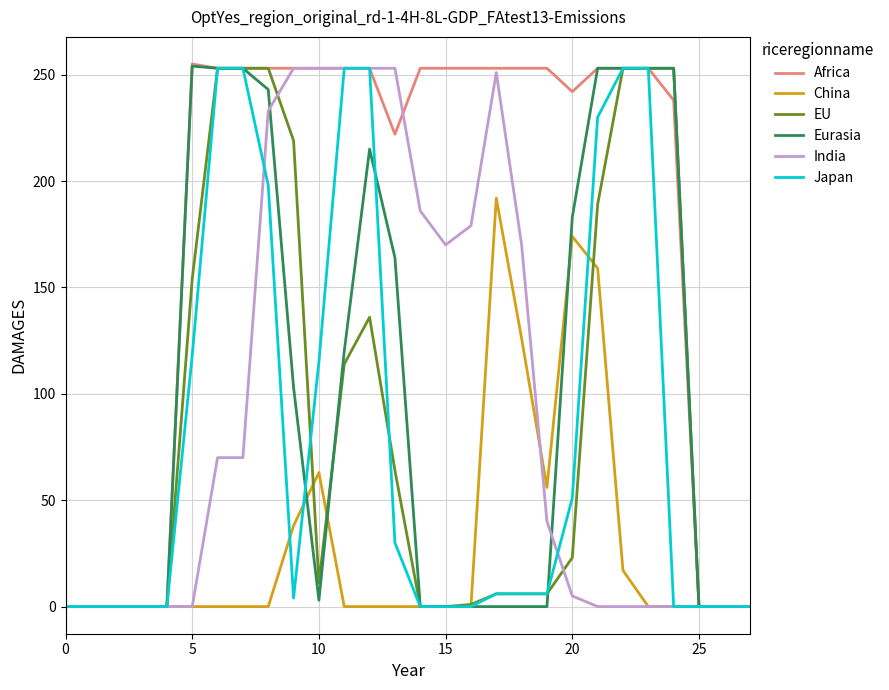

Which series has the largest range (max minus min)?

Africa